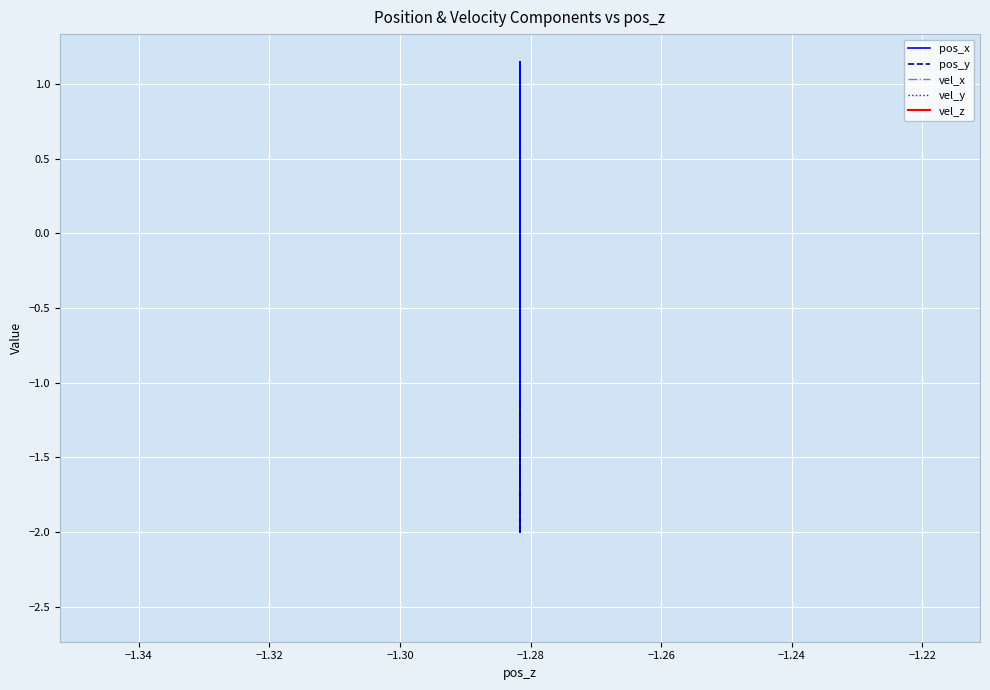

Is this an area chart (filled region under the line)?

No